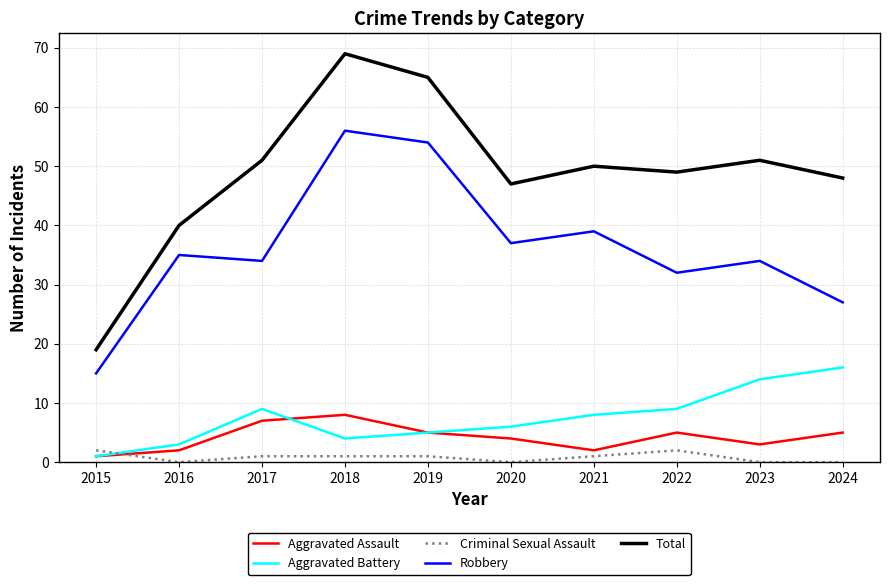

What is the difference between the Total values at 2023 and 2016?

11